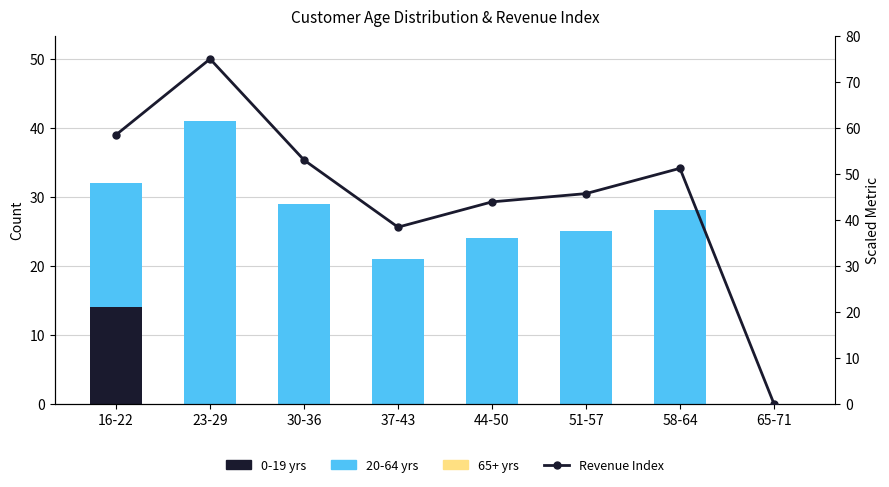

What position from the right is 44-50?

4